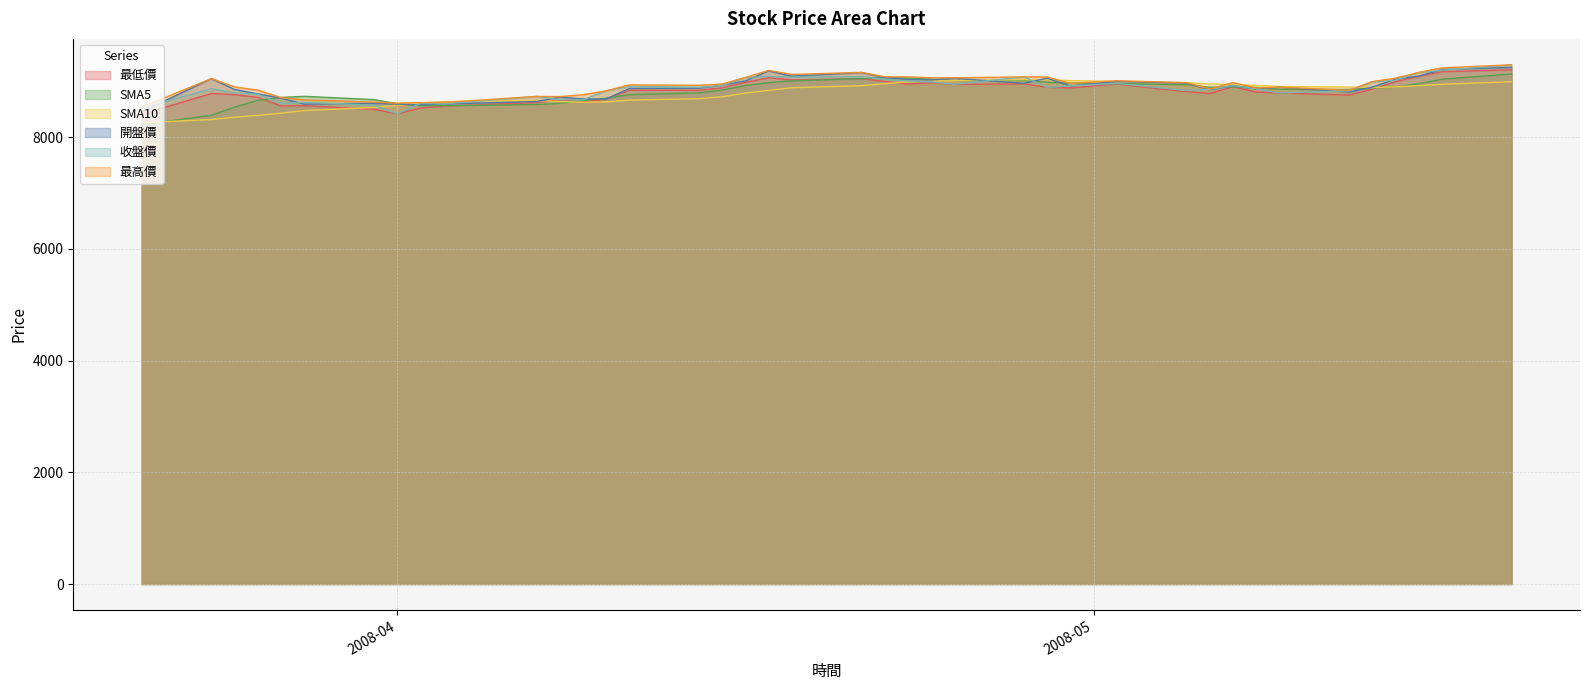

What is the sum of the 收盤價 values at 2008-03-21 and 2008-04-22?

17562.2